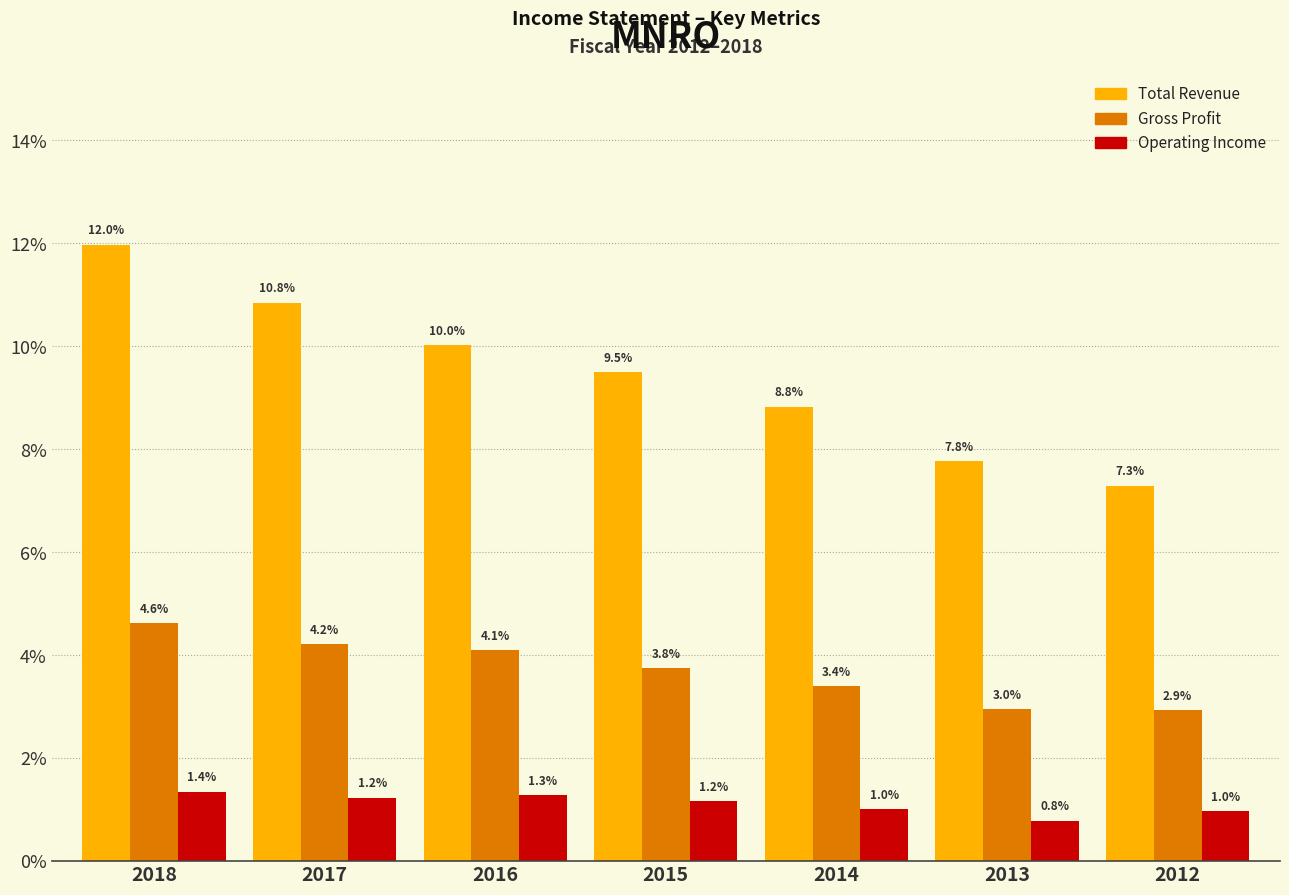

Reading right to left, what are all the values shown in this chart?

Total Revenue: 2012=7.3	2013=7.8	2014=8.8	2015=9.5	2016=10.0	2017=10.8	2018=12.0
Gross Profit: 2012=2.9	2013=3.0	2014=3.4	2015=3.8	2016=4.1	2017=4.2	2018=4.6
Operating Income: 2012=1.0	2013=0.8	2014=1.0	2015=1.2	2016=1.3	2017=1.2	2018=1.4